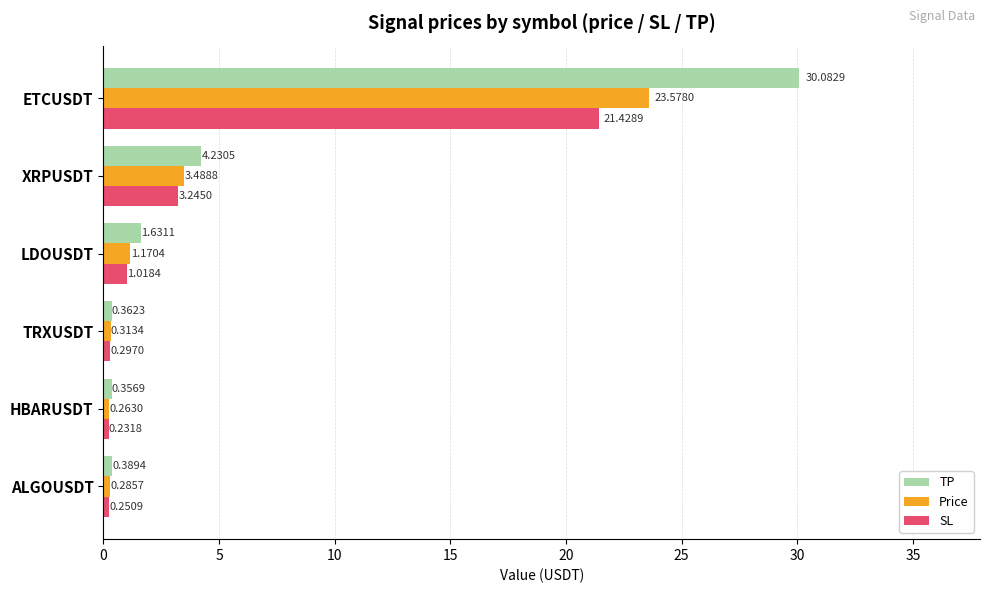

List the series in order of their overall mean, lowest first.

SL, Price, TP